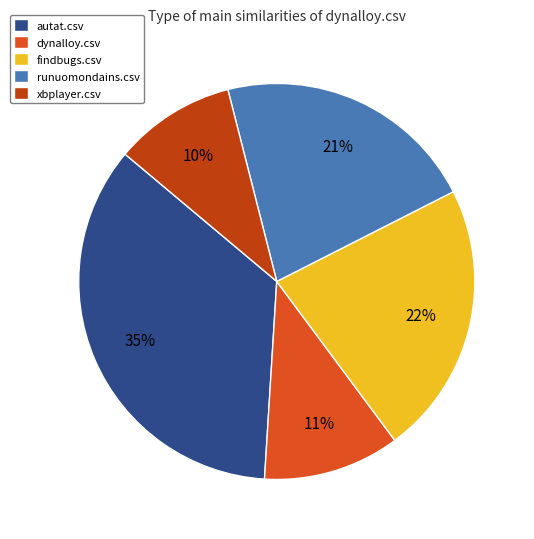

Does xbplayer.csv represent more than half of the total?

No